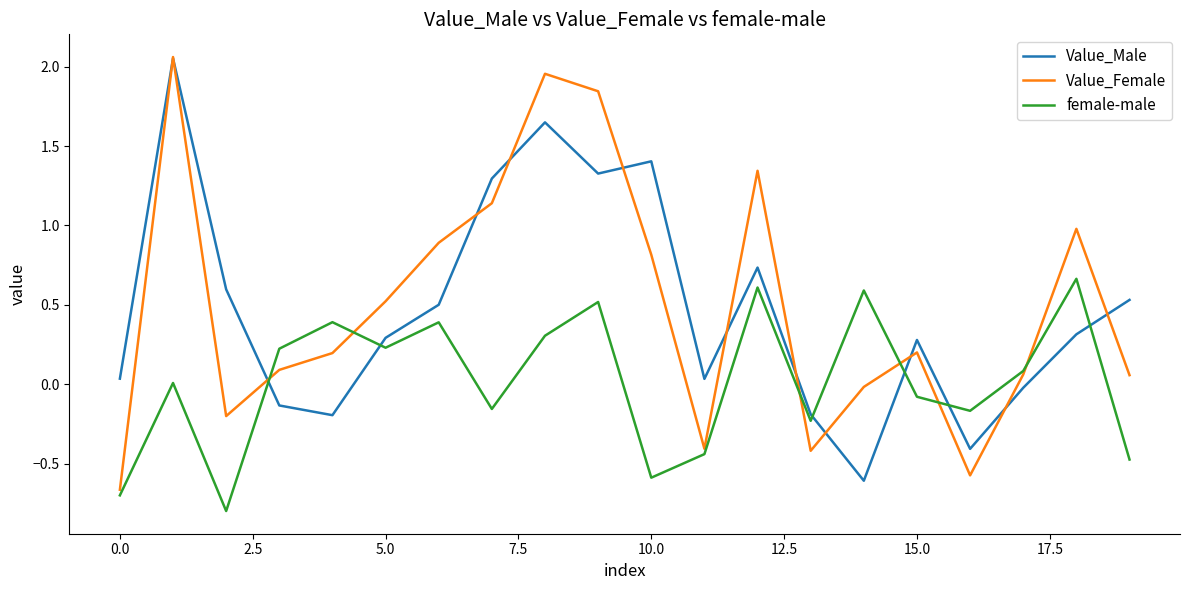

After their last crossing, which series has the higher values: Value_Male or female-male?

Value_Male